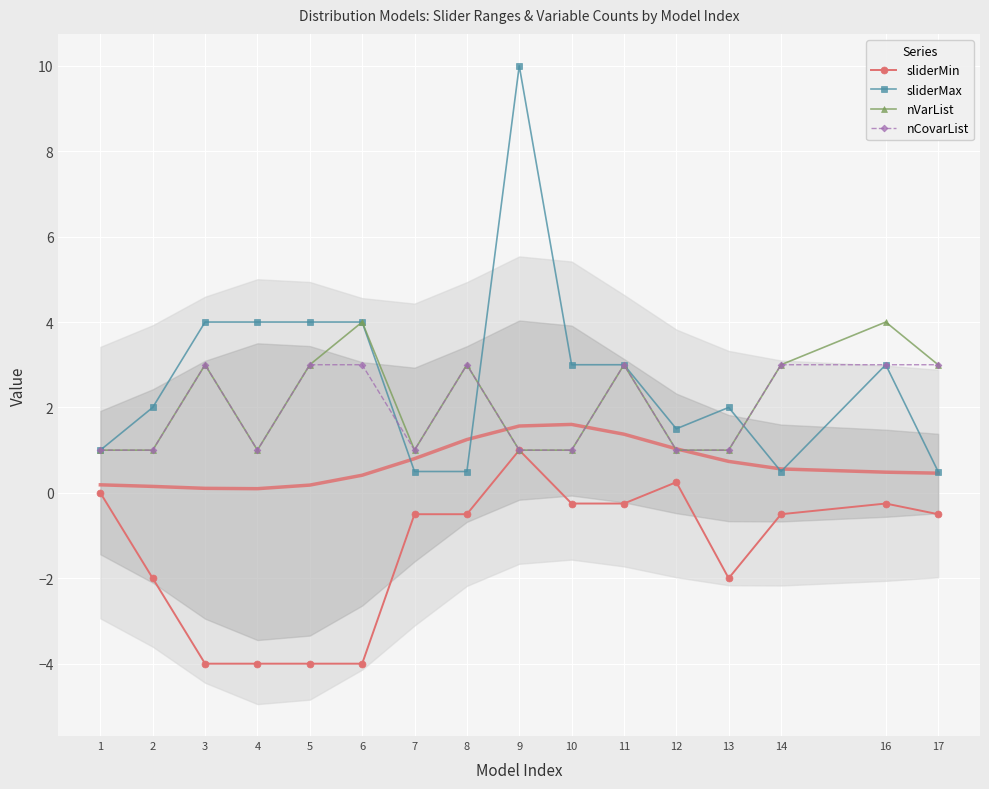

Count the nCovarList values in the range 1 to 3.

16